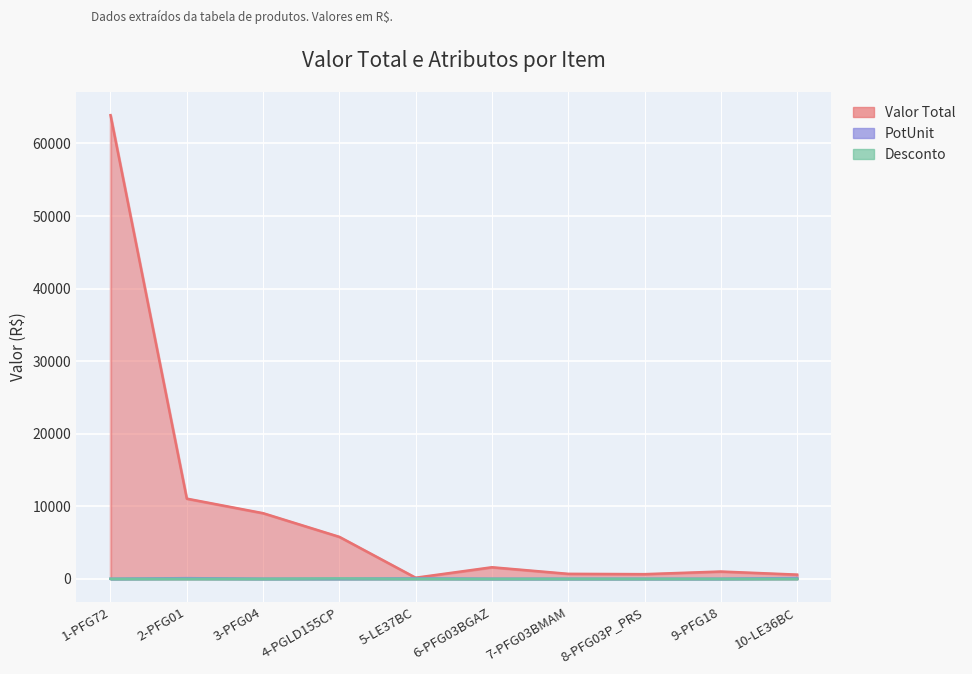

Rank the categories by PotUnit value from highest to lowest.

10-LE36BC, 2-PFG01, 5-LE37BC, 3-PFG04, 4-PGLD155CP, 7-PFG03BMAM, 9-PFG18, 8-PFG03P_PRS, 1-PFG72, 6-PFG03BGAZ